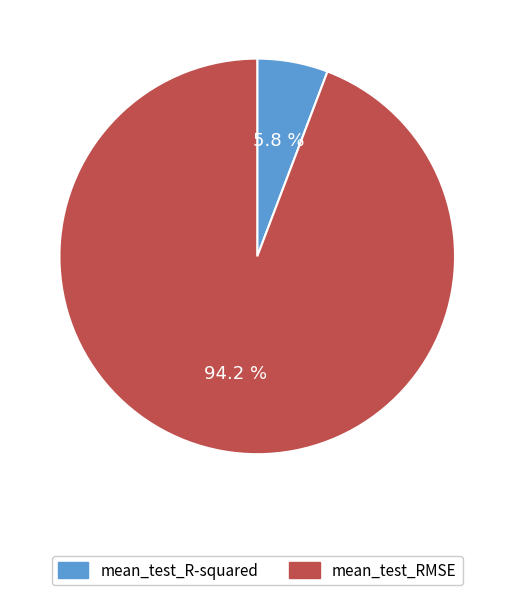

To the nearest percent, what portion does mean_test_RMSE represent?

94%